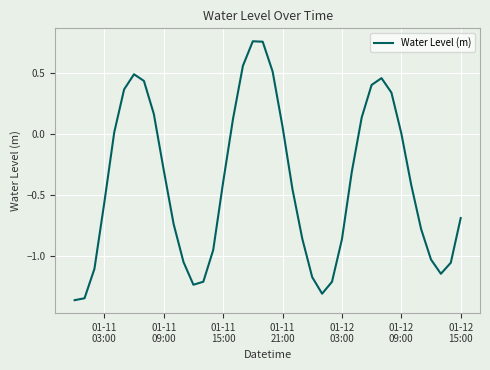

What is the difference between the maximum and minimum values?

2.1